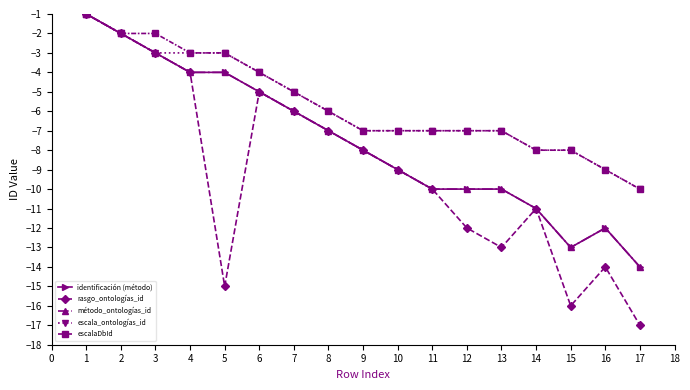

Is this an area chart (filled region under the line)?

No